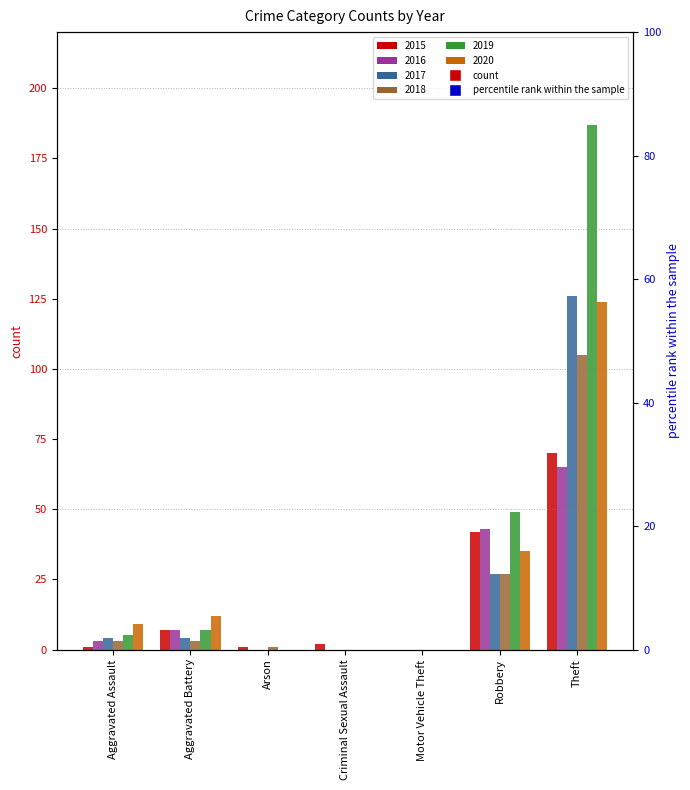

What is the label of the 2nd bar from the right?

Robbery